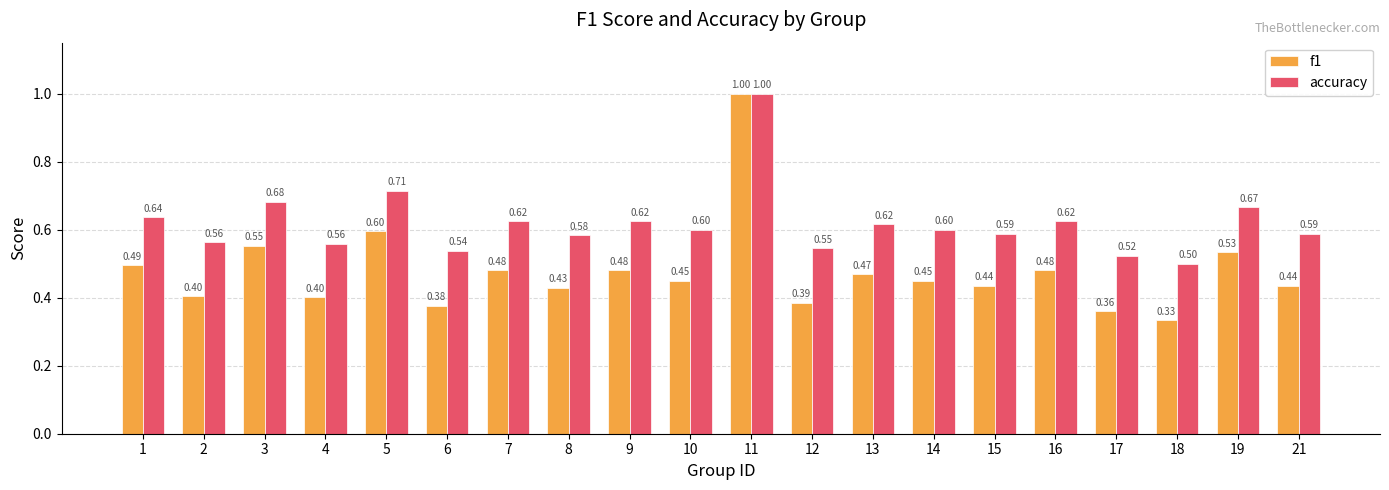

List the series in order of their overall mean, highest first.

accuracy, f1